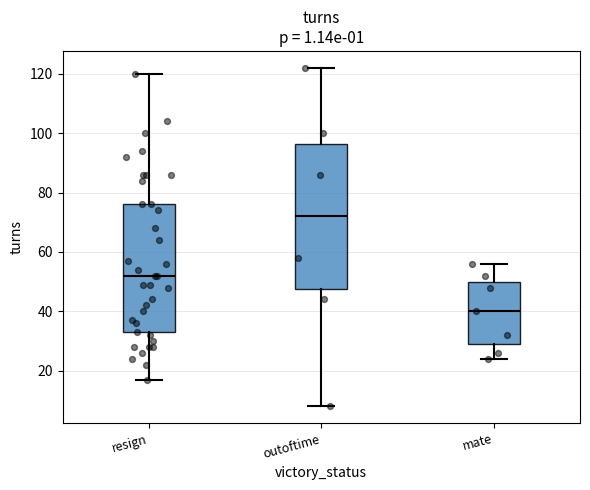

Where is the upper edge of the box for mate on the y-axis? The values are not printed on the chart, so give them approximately, as read against the axis.

50